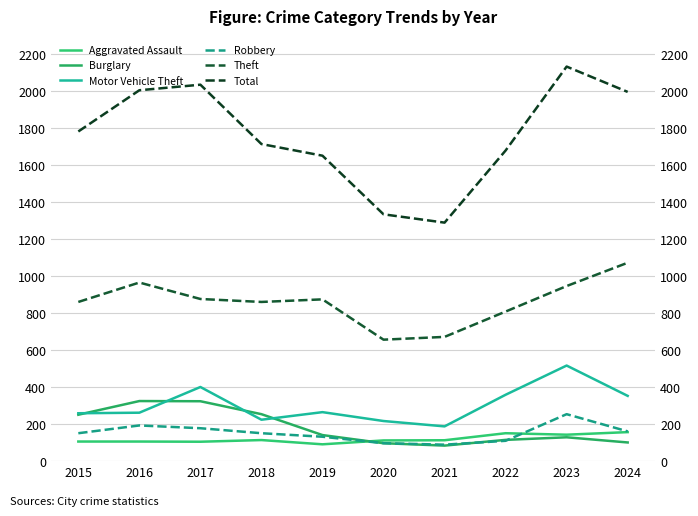

What is the value of the Theft point at the 10th from the left?

1073